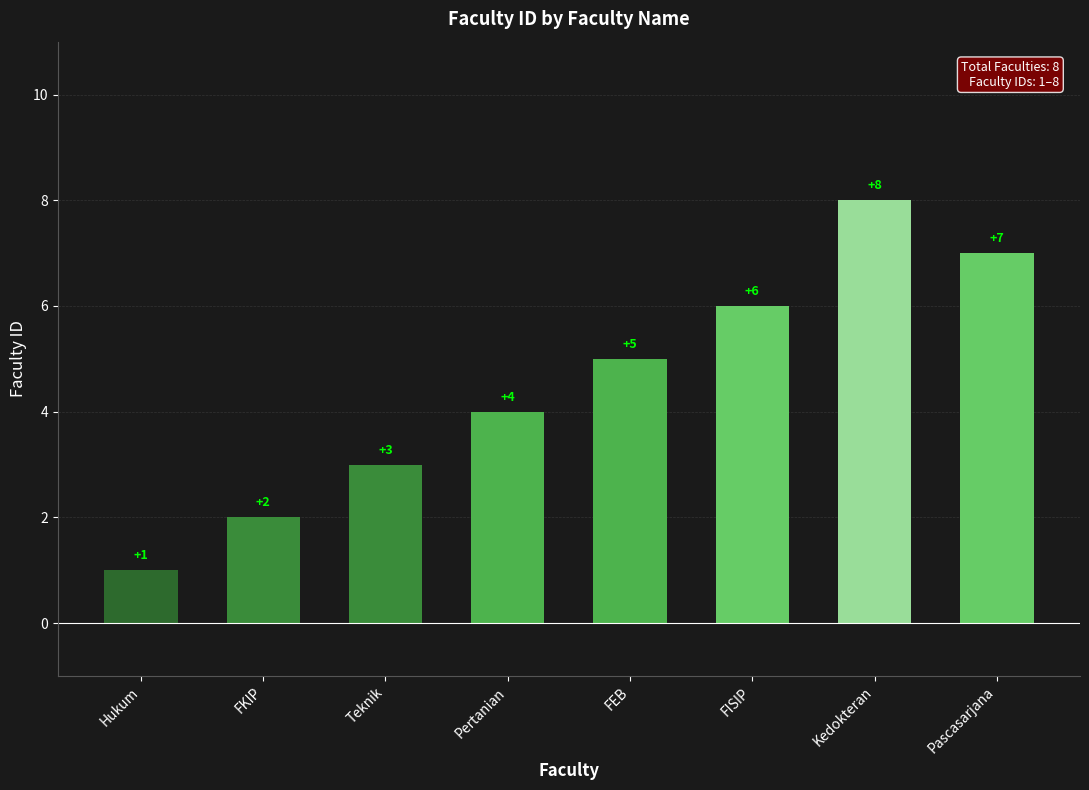

Between FISIP and Teknik, which is larger?

FISIP